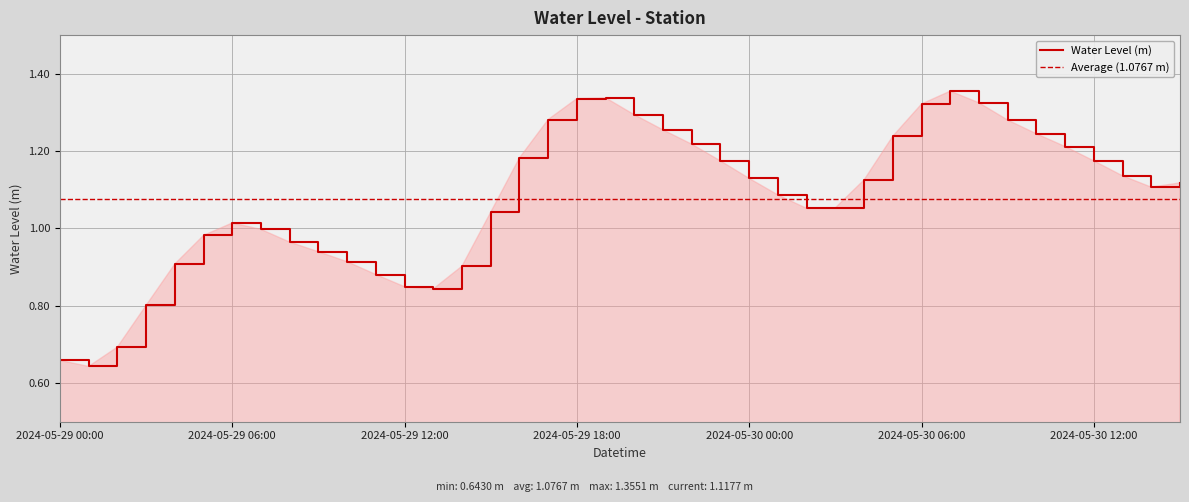

What is the label of the 27th point from the left?

2024-05-30 02:00